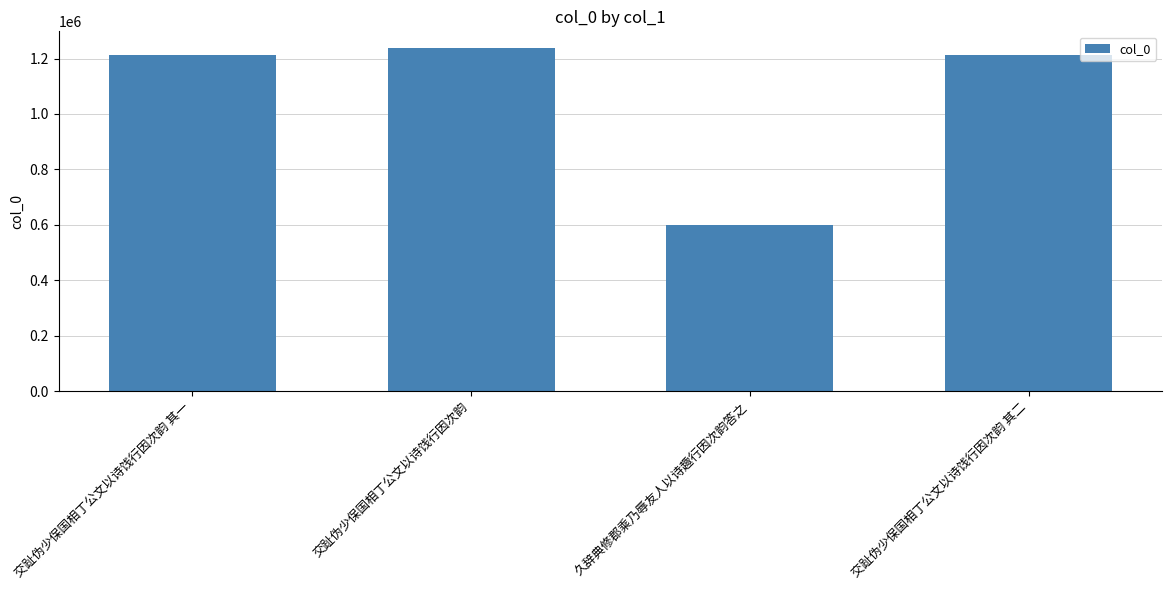

What is the label of the 3rd bar from the right?

交趾伪少保国相丁公文以诗饯行因次韵